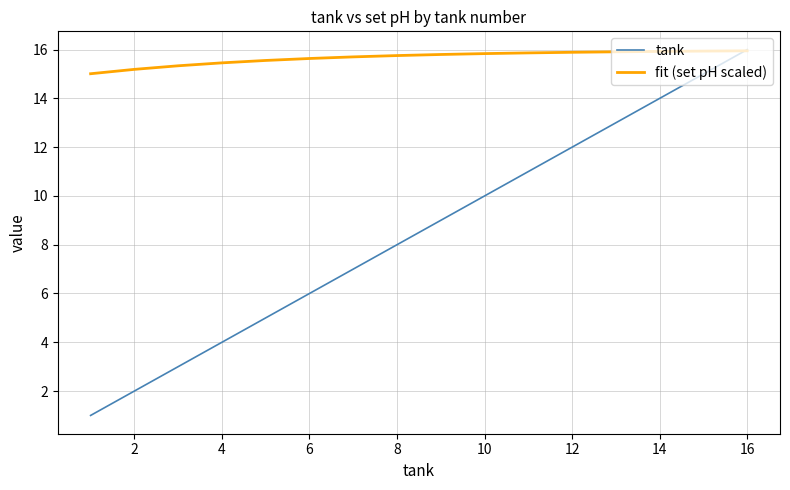

Which series has the largest total across all categories?

fit (set pH scaled)